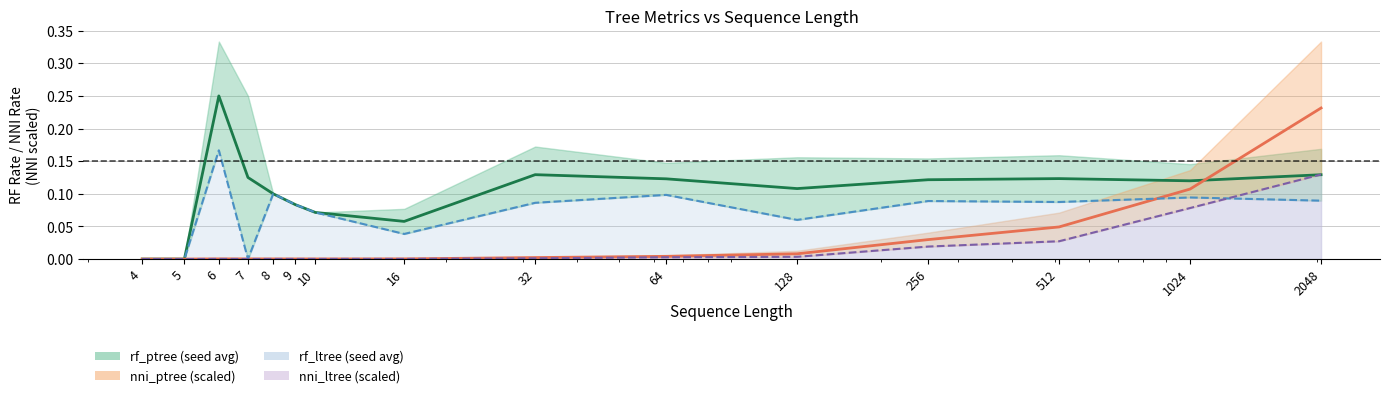

At which category does the chart reach its peak across all series?

6